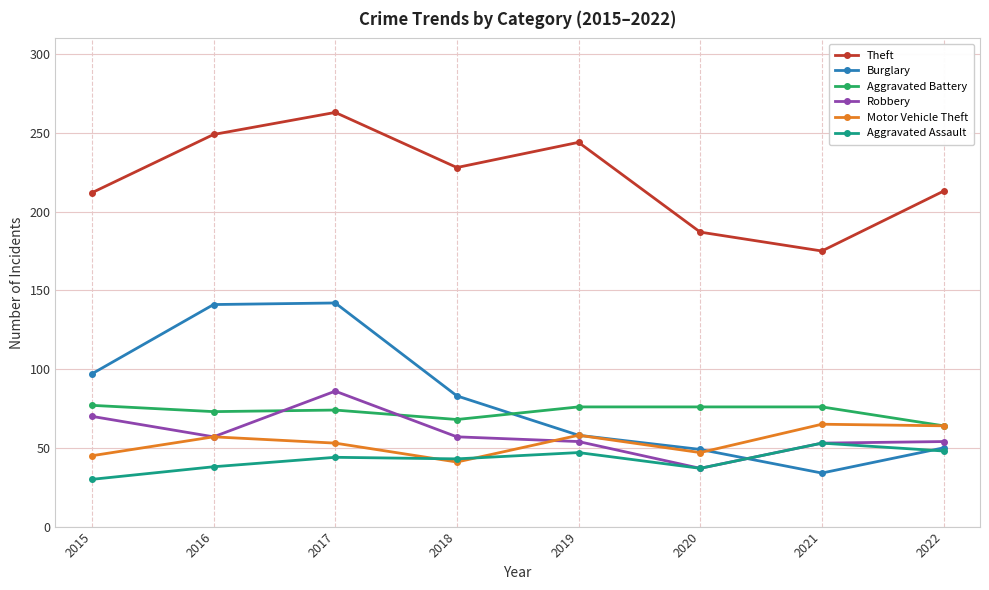

At 2017, list the series in order from smallest to largest.

Aggravated Assault, Motor Vehicle Theft, Aggravated Battery, Robbery, Burglary, Theft